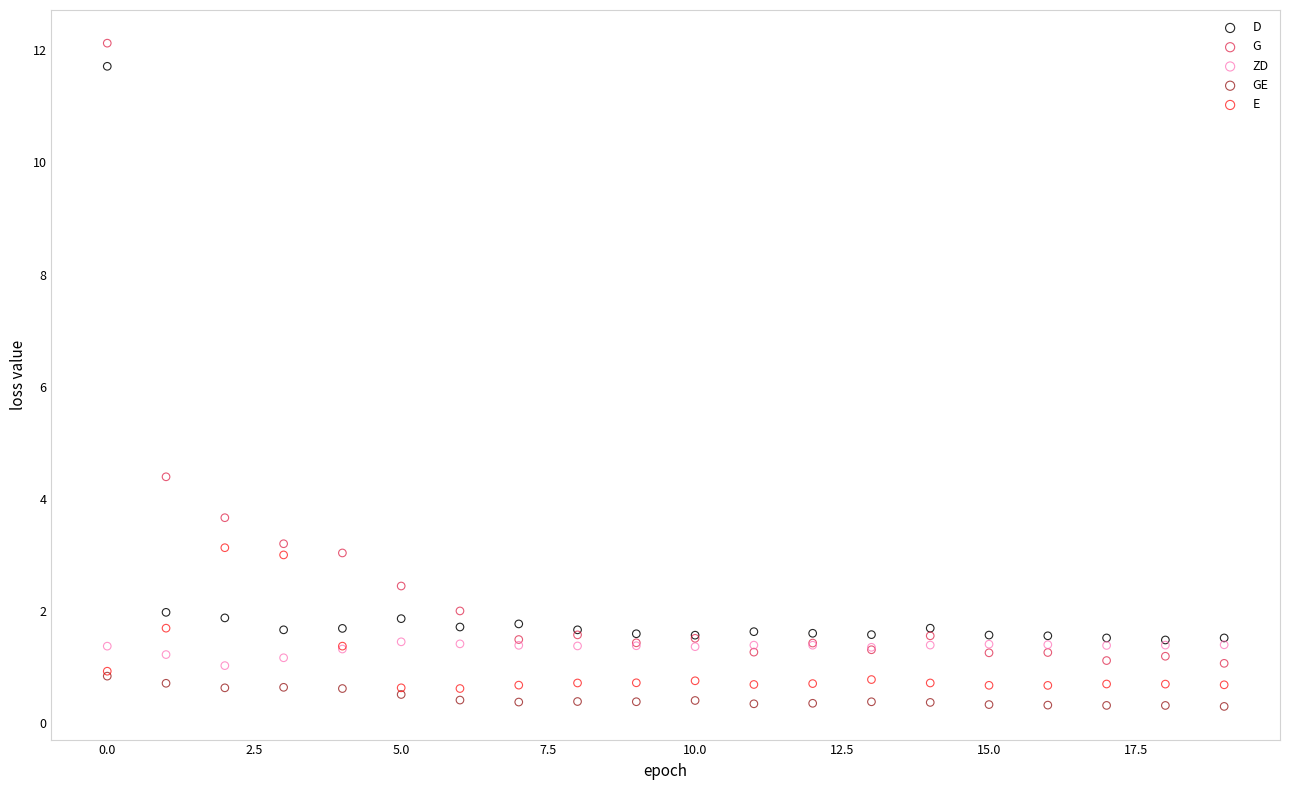

Across all series, what Y value is closest to 6?

4.4